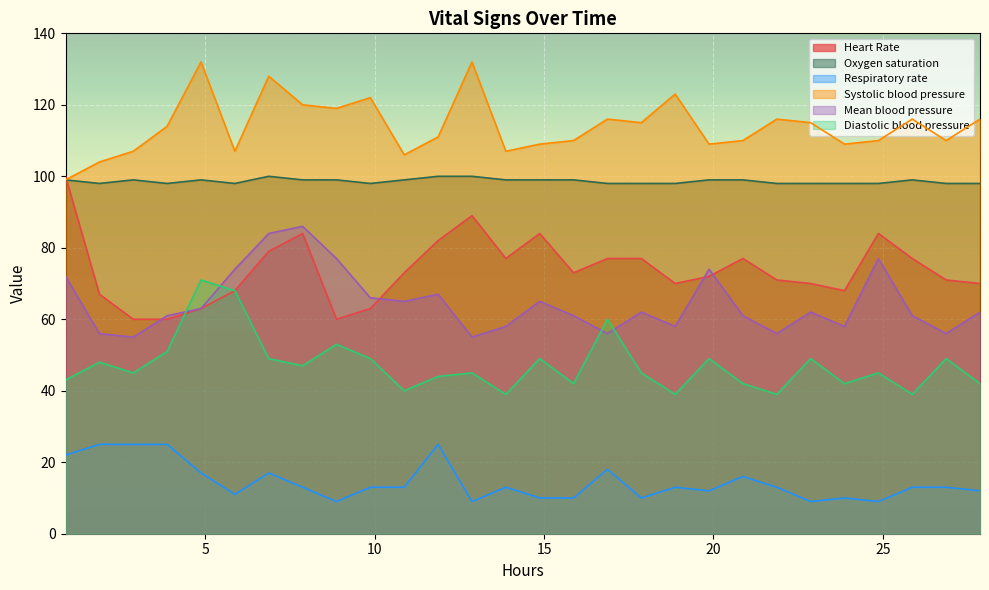

What is the maximum value for Heart Rate?

100